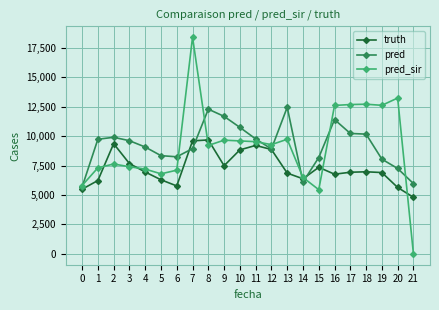

Which series has the largest range (max minus min)?

pred_sir